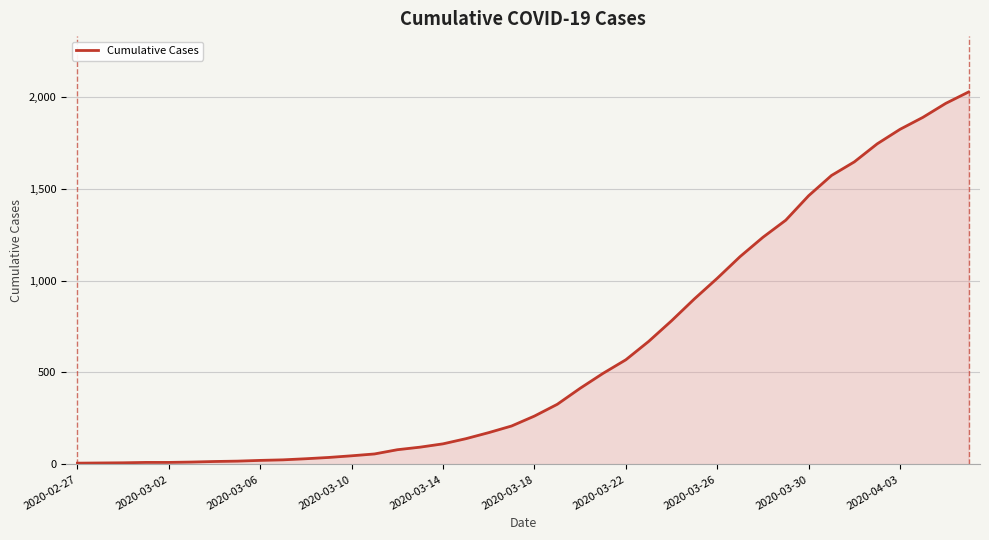

Does the chart display data point markers on the line(s)?

No